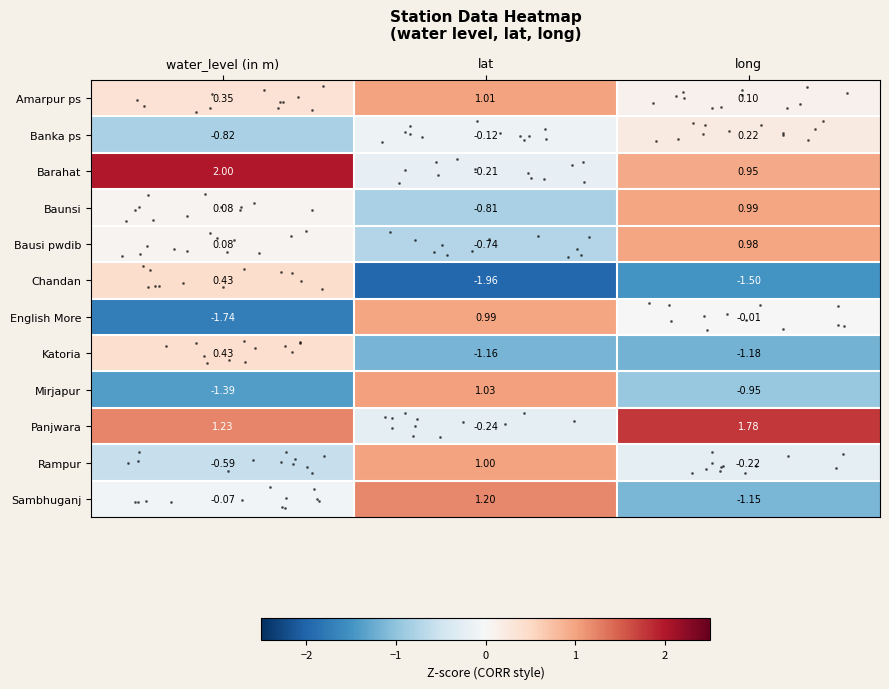

Which category has the highest value across all series?

water_level (in m)